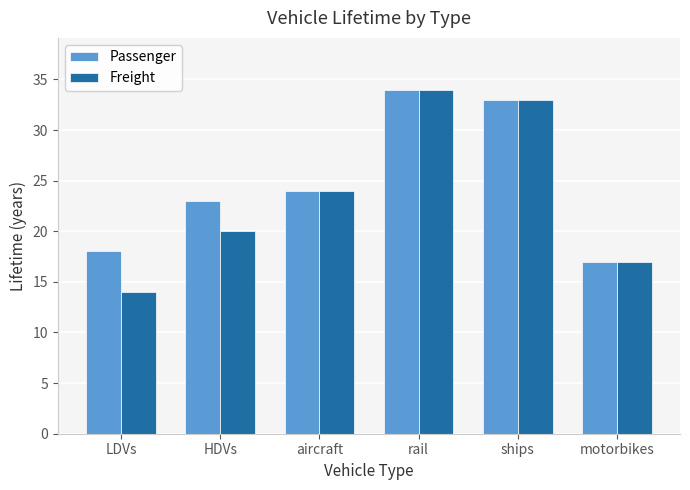

The Freight series shows 16 at ships. True or false?

False